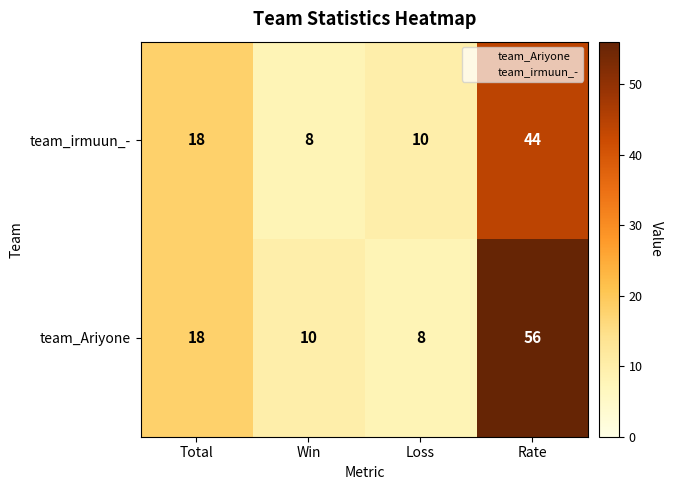

Is it true that team_irmuun_- equals 18 at Total?

True